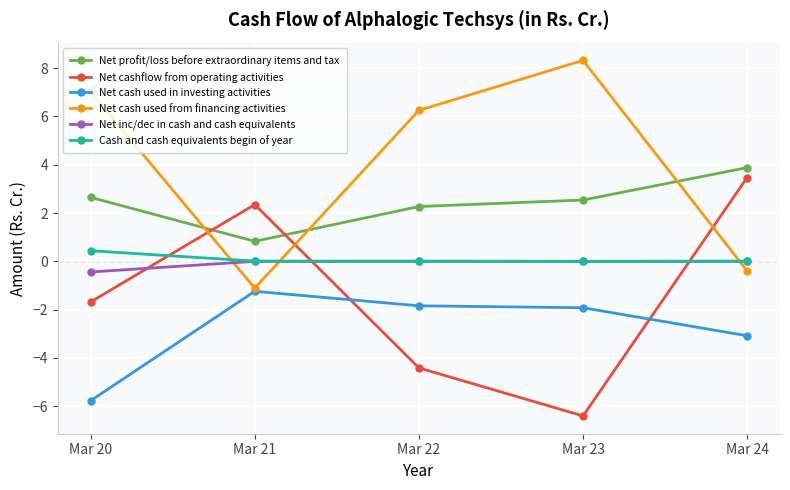

The Net profit/loss before extraordinary items and tax series shows 0.8 at Mar 21. True or false?

True